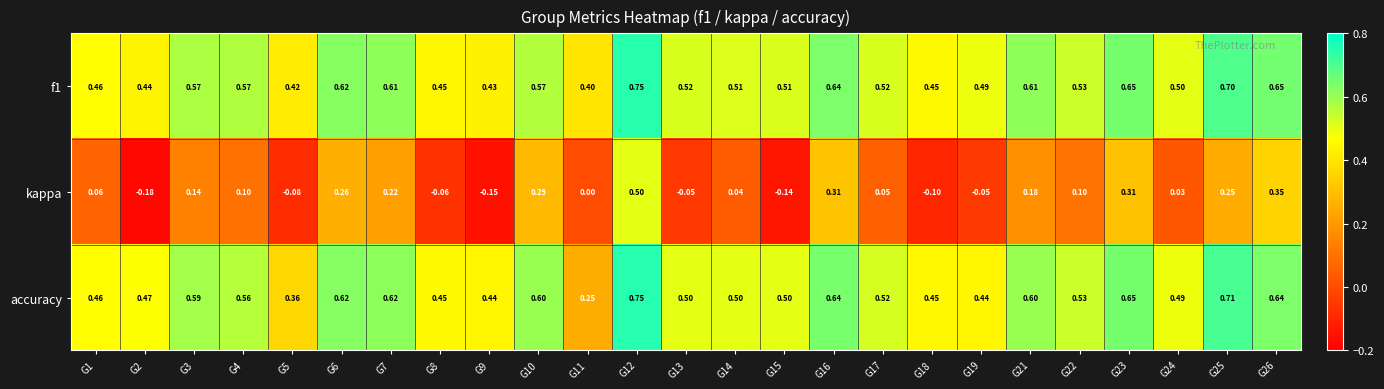

Is the value of accuracy at G8 greater than the value of f1 at G6?

No